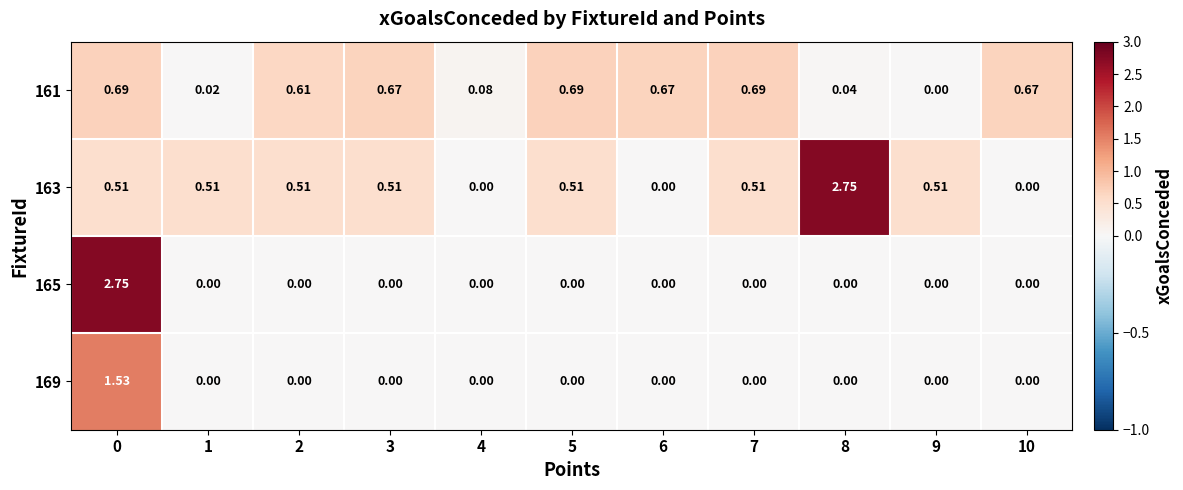

Count the number of data series in this chart.

4